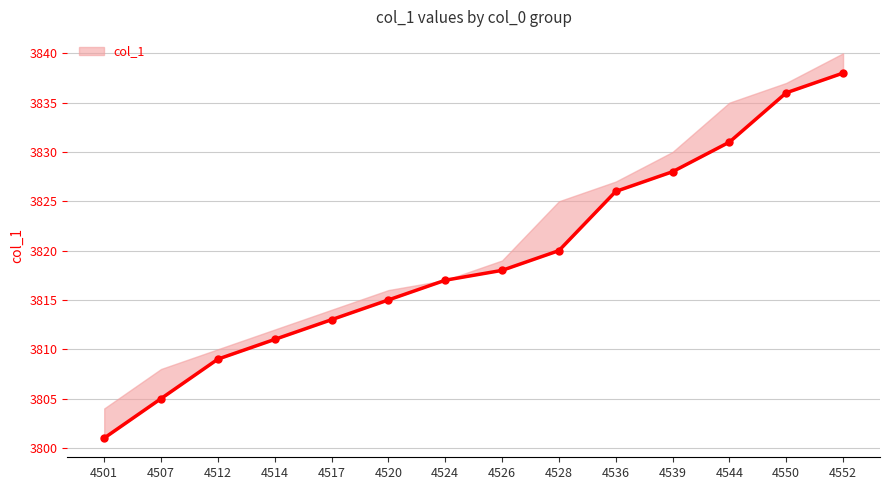

Which label corresponds to the smallest value in the chart?

4501